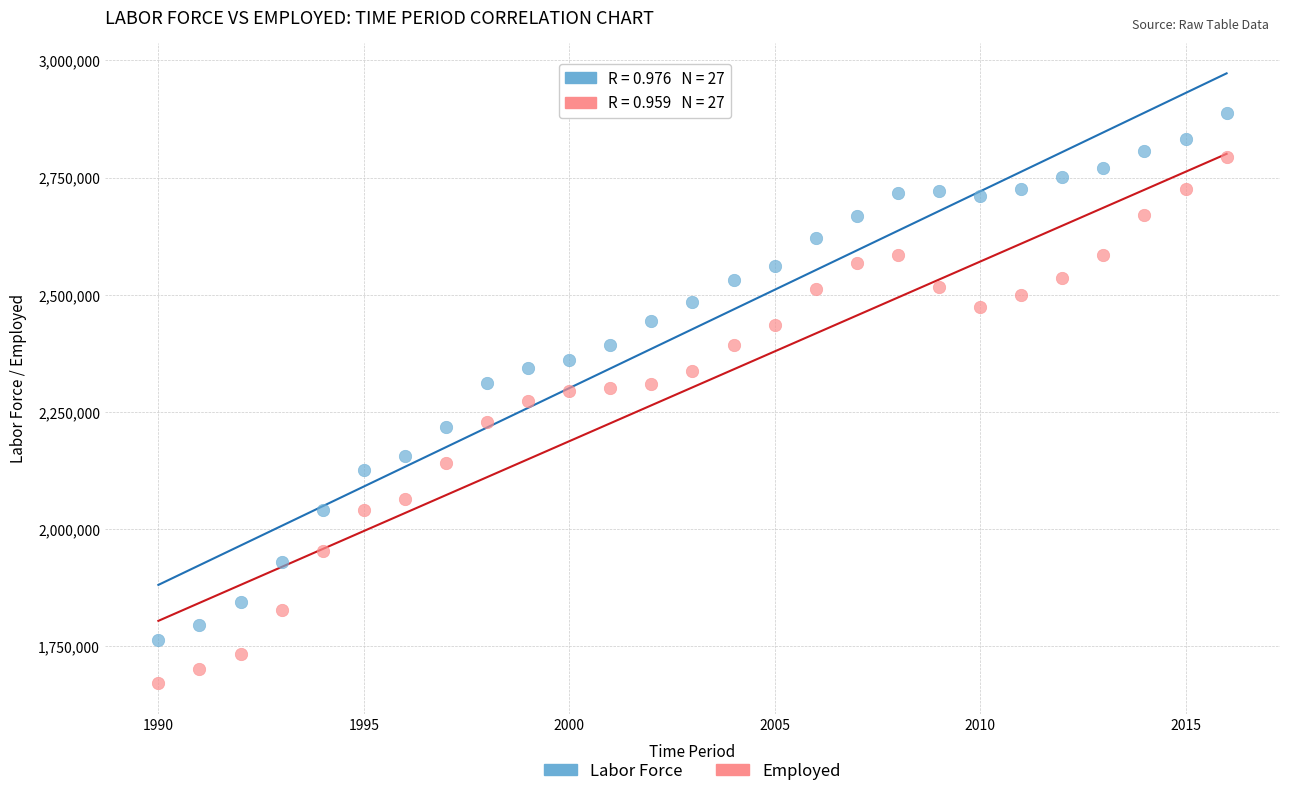

Which series contains the highest Y value?

Labor Force